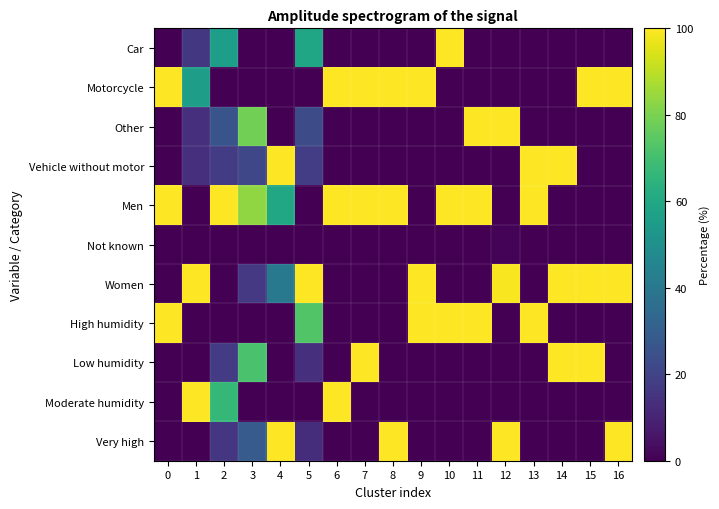

What is the total value across all series at 4?

300.0